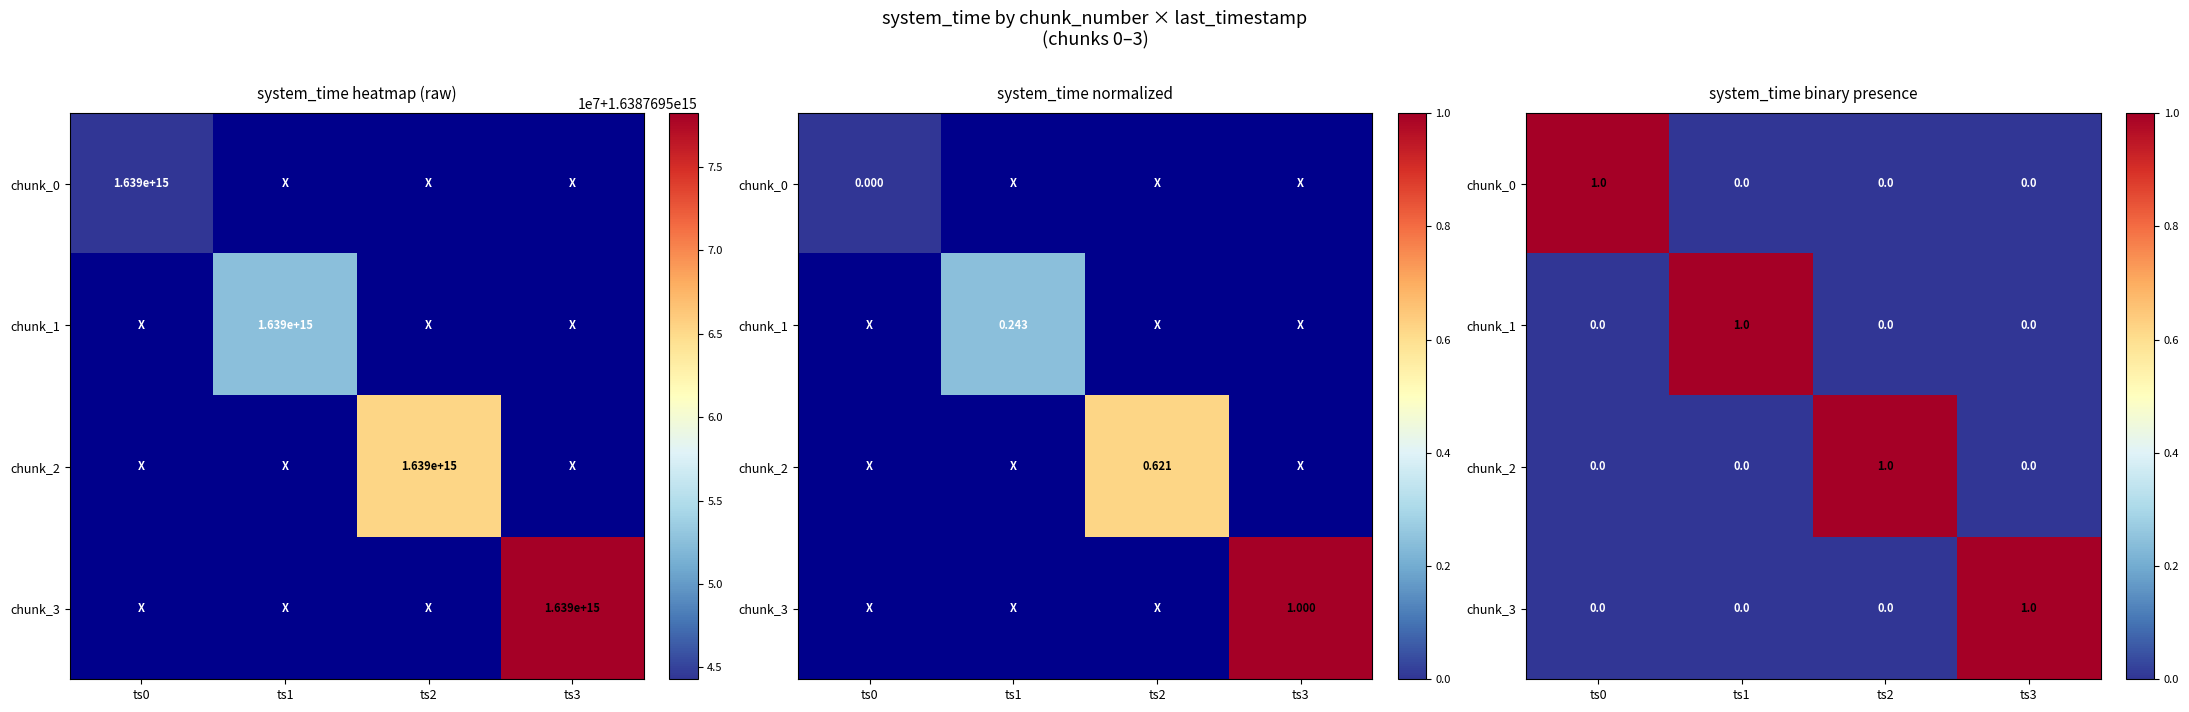

How many series are shown in this chart?

4